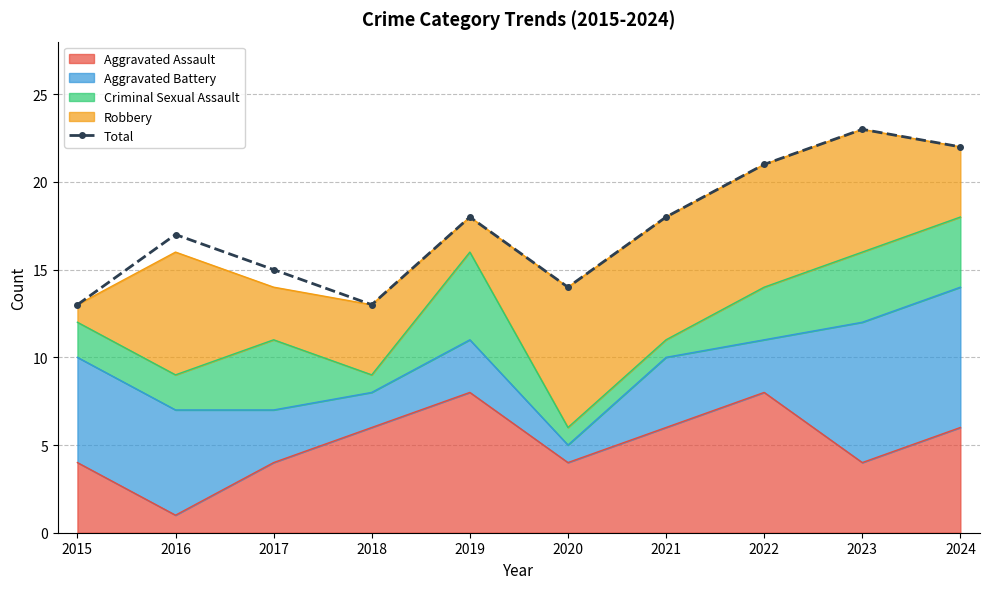

At which category does the chart reach its peak across all series?

2023